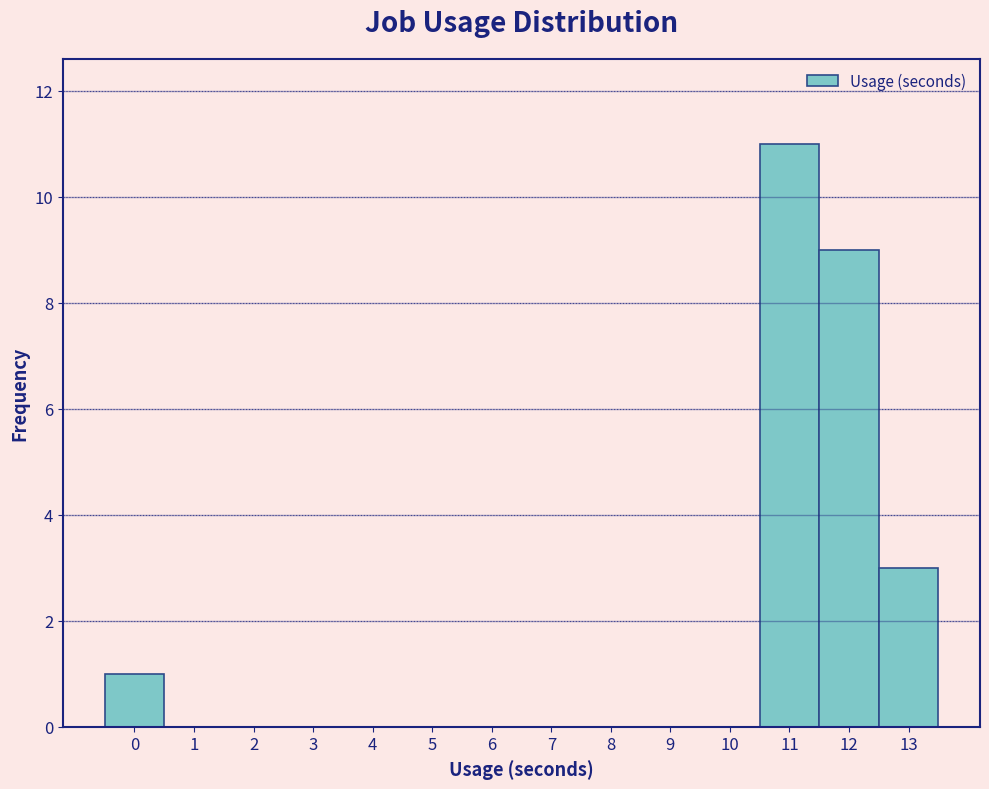

Reading left to right, list every bar in this chart as the range it spans on the x-axis followed by its height. The values are not printed on the chart, so give them approximately, as read against the axis.

-0.5 to 0.5: 1
0.5 to 1.5: 0
1.5 to 2.5: 0
2.5 to 3.5: 0
3.5 to 4.5: 0
4.5 to 5.5: 0
5.5 to 6.5: 0
6.5 to 7.5: 0
7.5 to 8.5: 0
8.5 to 9.5: 0
9.5 to 10.5: 0
10.5 to 11.5: 11
11.5 to 12.5: 9
12.5 to 13.5: 3